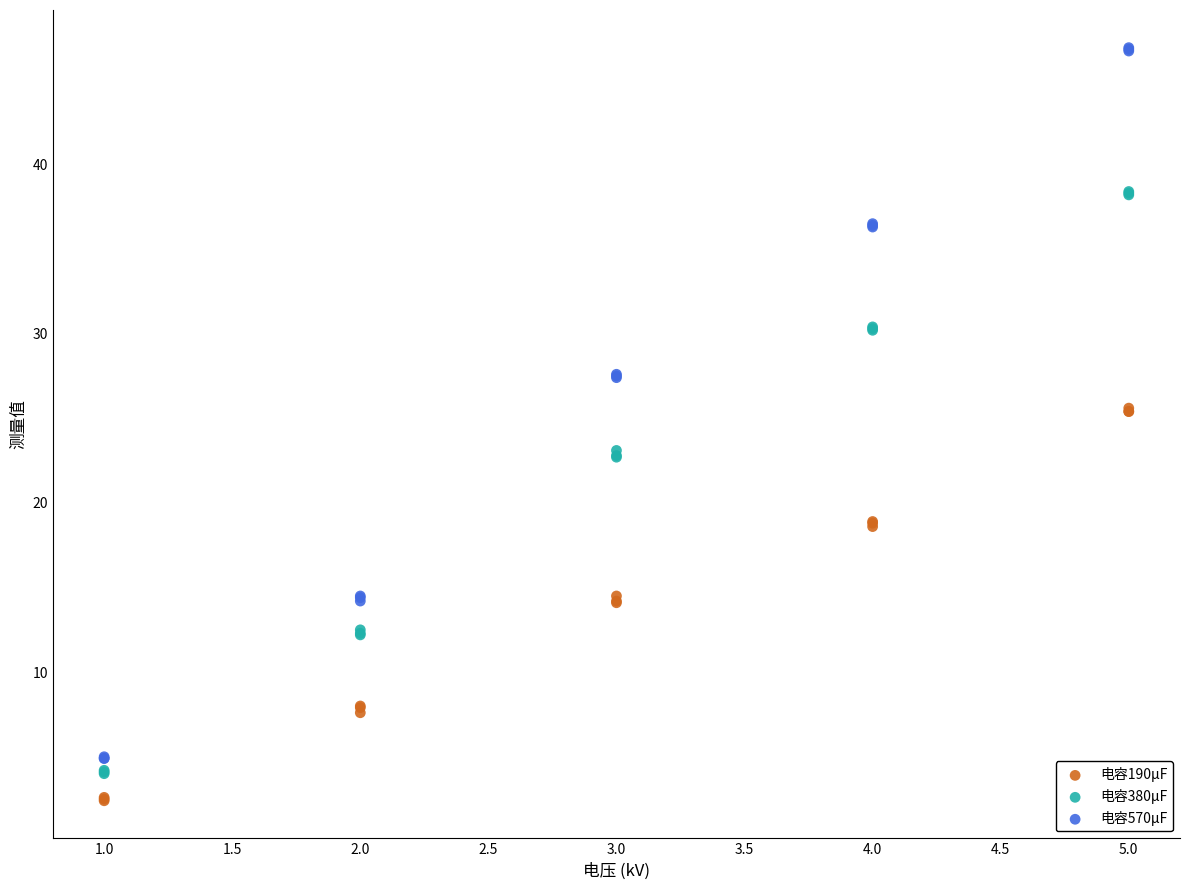

Which series has the widest spread of Y values?

电容570µF